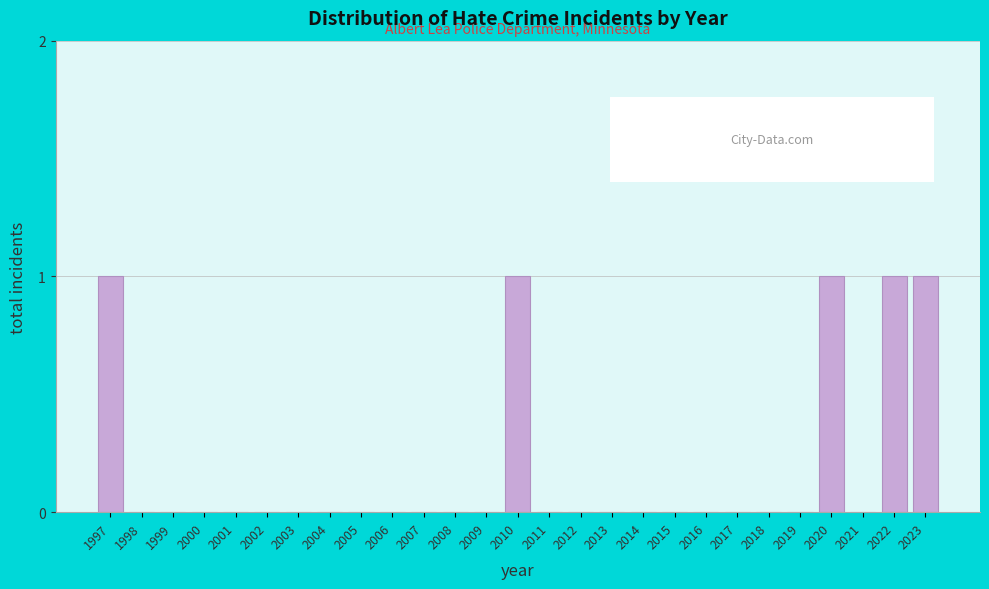

Reading left to right, transcribe all the data shown in this chart.

1997=1	1998=0	1999=0	2000=0	2001=0	2002=0	2003=0	2004=0	2005=0	2006=0	2007=0	2008=0	2009=0	2010=1	2011=0	2012=0	2013=0	2014=0	2015=0	2016=0	2017=0	2018=0	2019=0	2020=1	2021=0	2022=1	2023=1